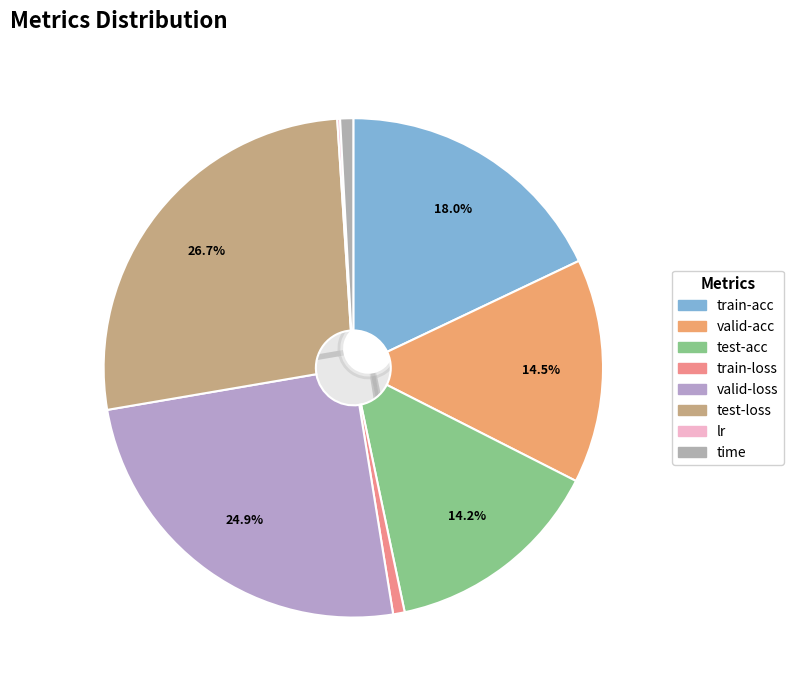

Rank the categories by value from highest to lowest.

test-loss, valid-loss, train-acc, valid-acc, test-acc, time, train-loss, lr